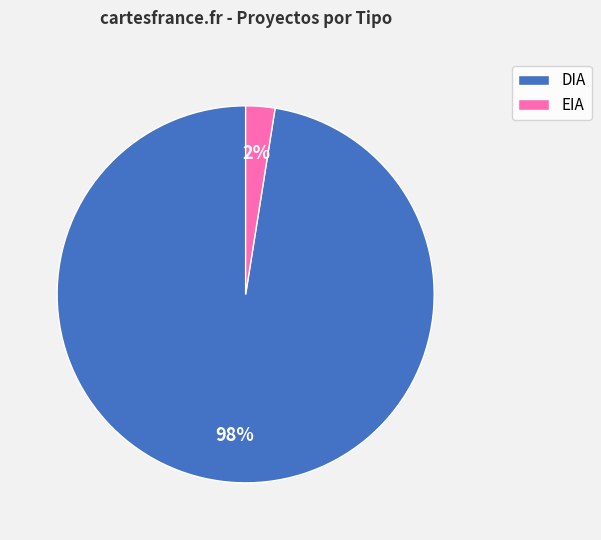

Is there a majority slice in this chart?

Yes